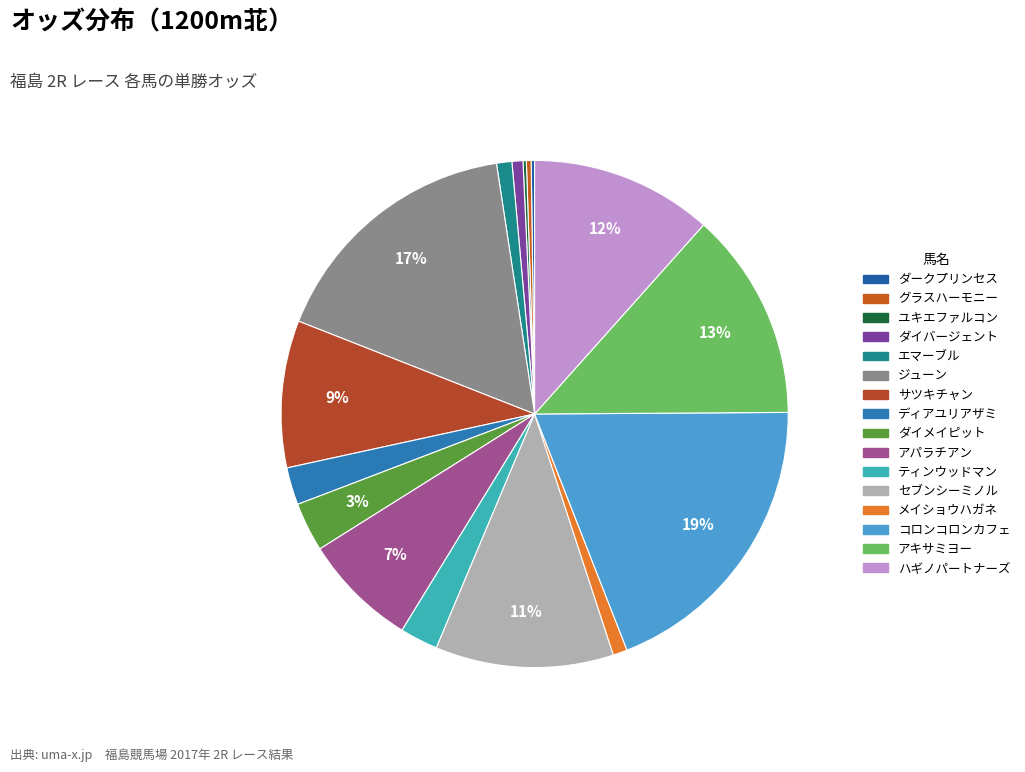

The アパラチアン slice represents 16% of the pie. True or false?

False